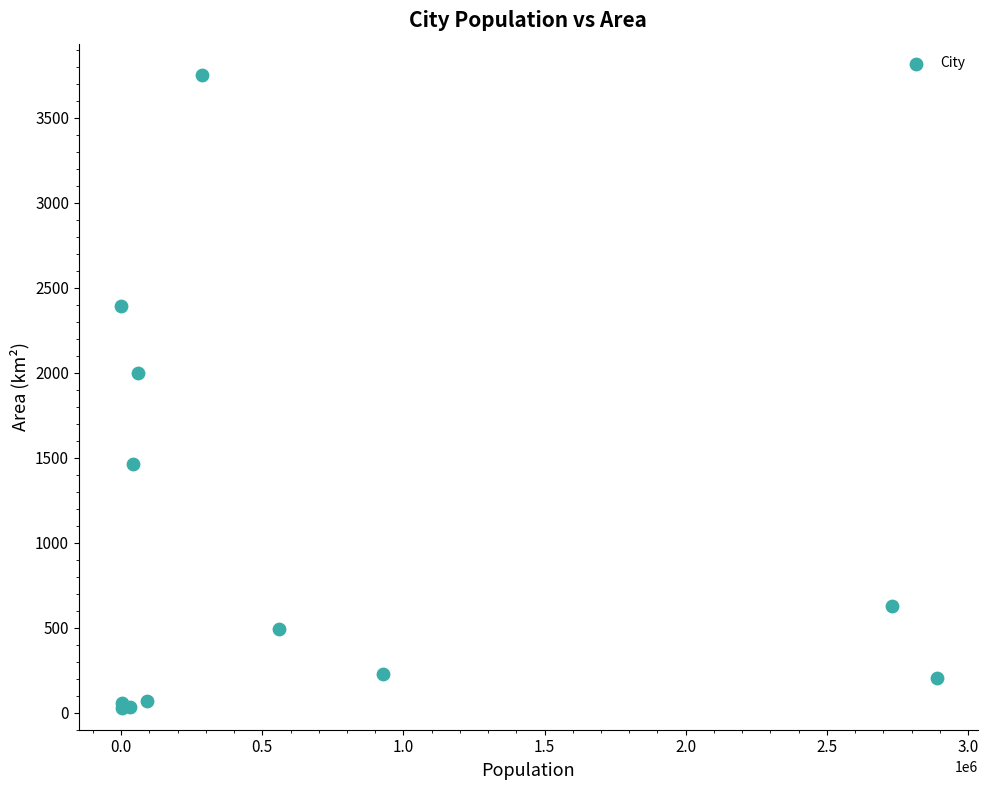

What Y value in the scatter plot is closest to 1888?

2000